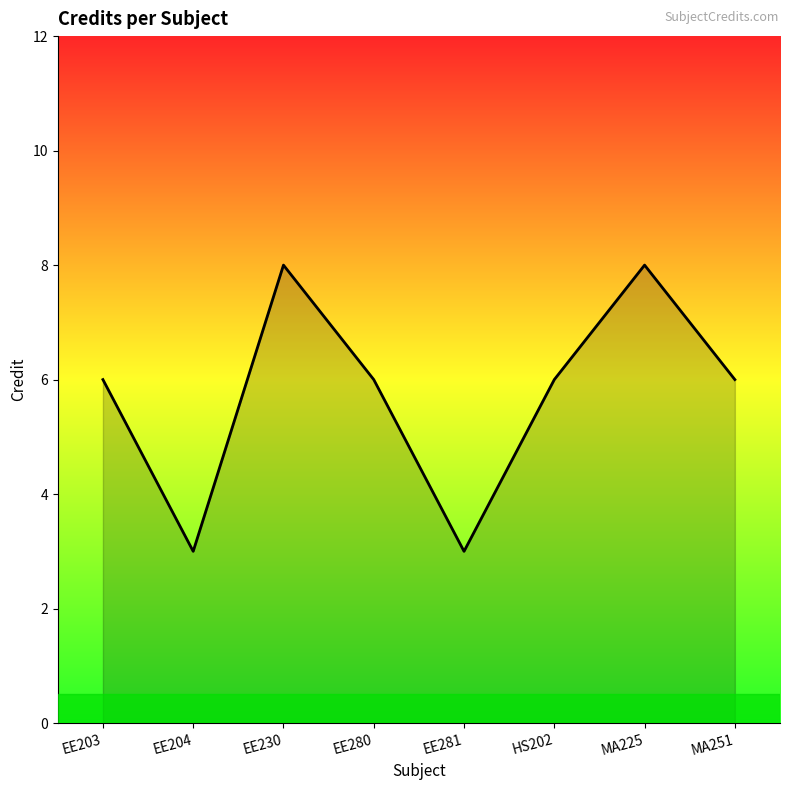

True or false: there are more than 2 points higher than both neighbors.

False